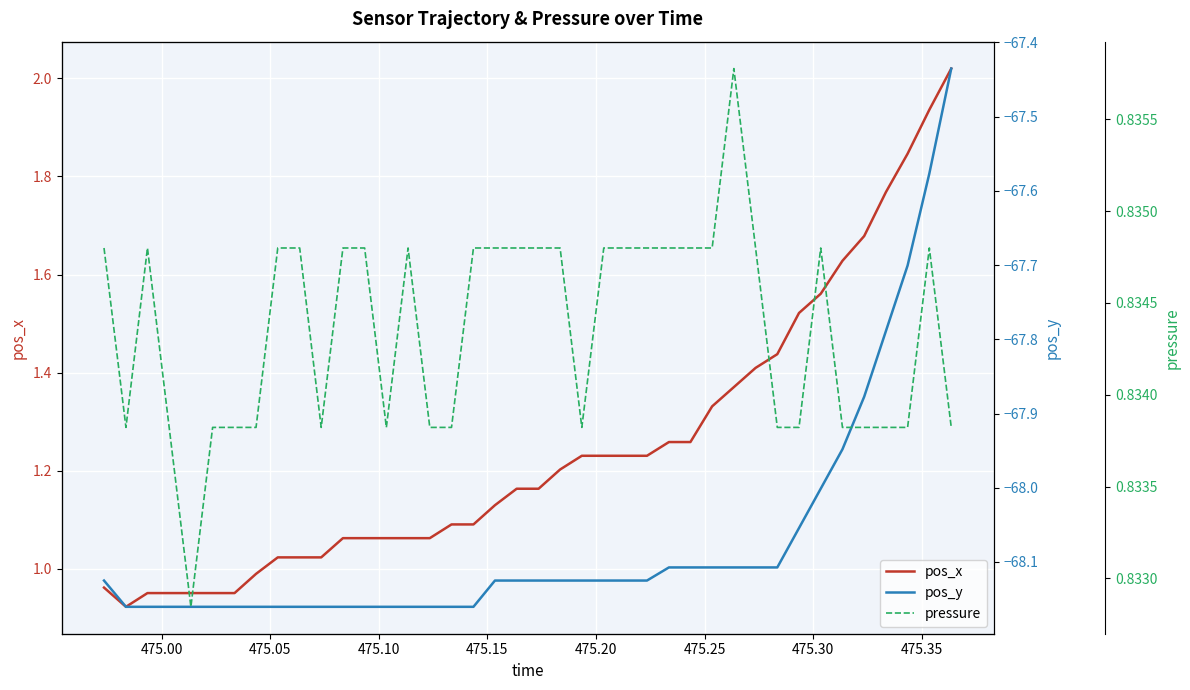

What is the value of the pressure point at the 4th from the left?

0.8